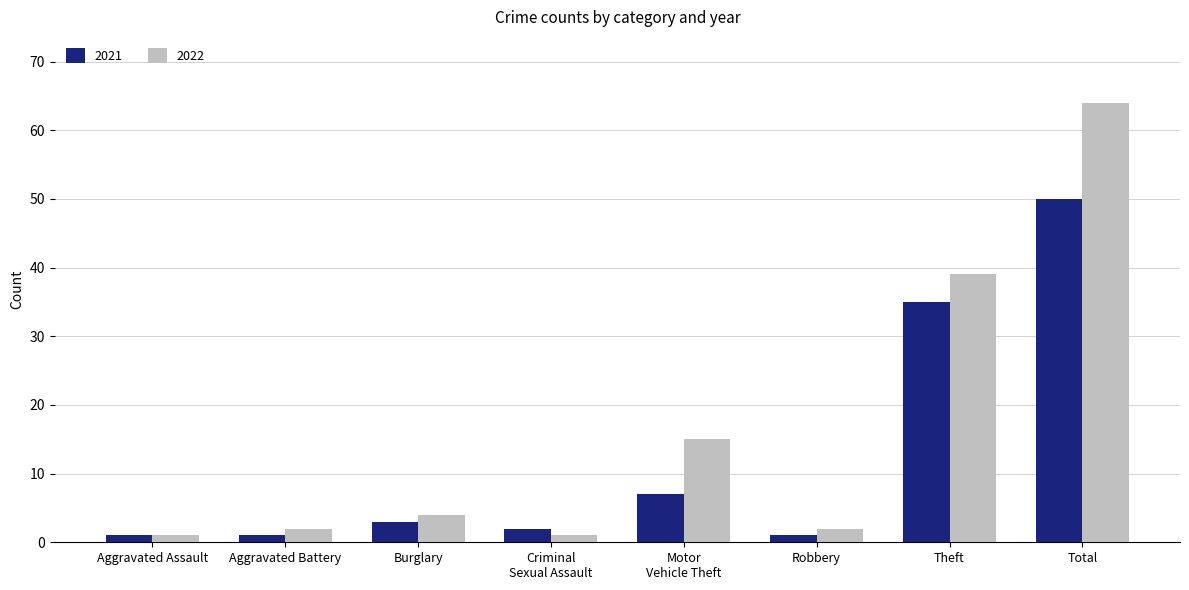

What is the average value of the 2022 series?

16